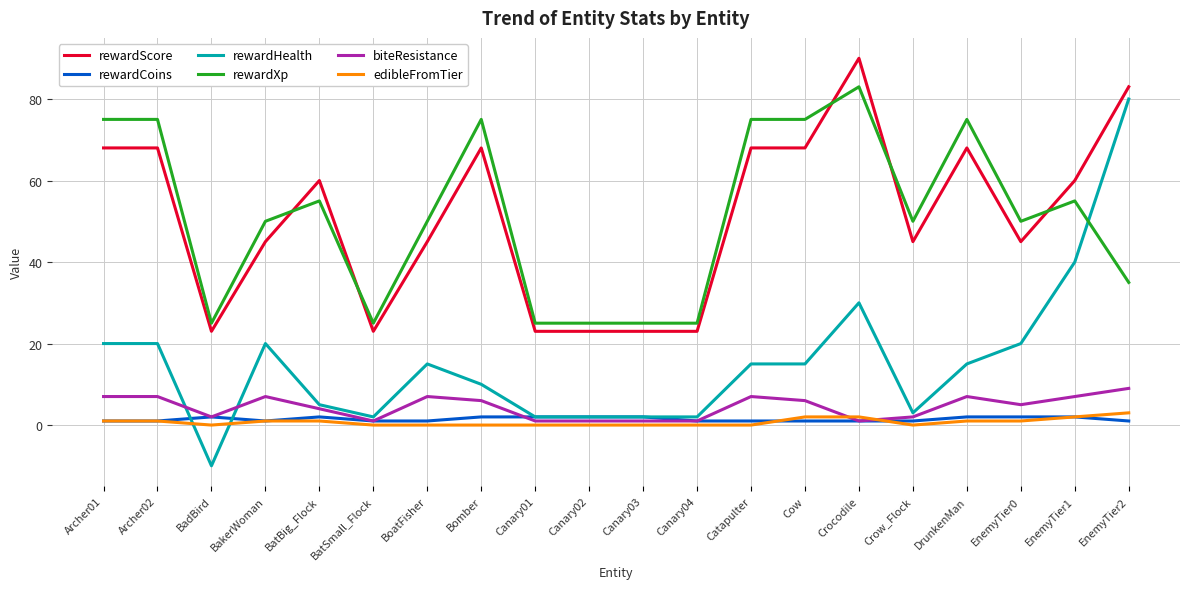

At how many categories does at least one series exceed 65?

8